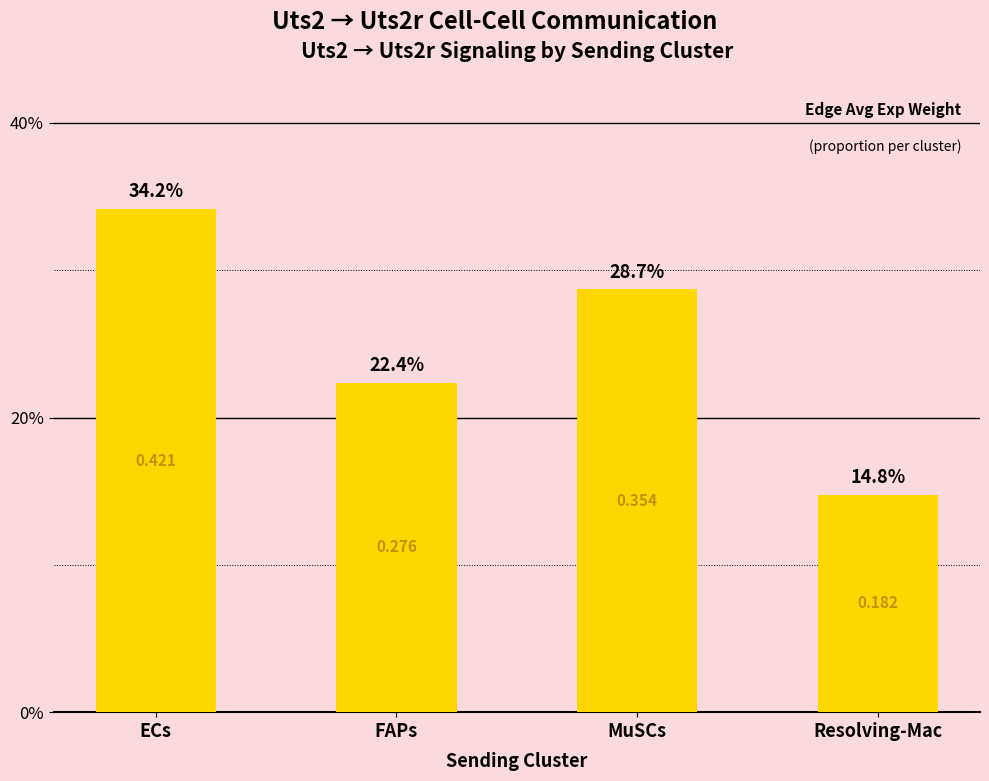

Which has a higher value, MuSCs or ECs?

ECs